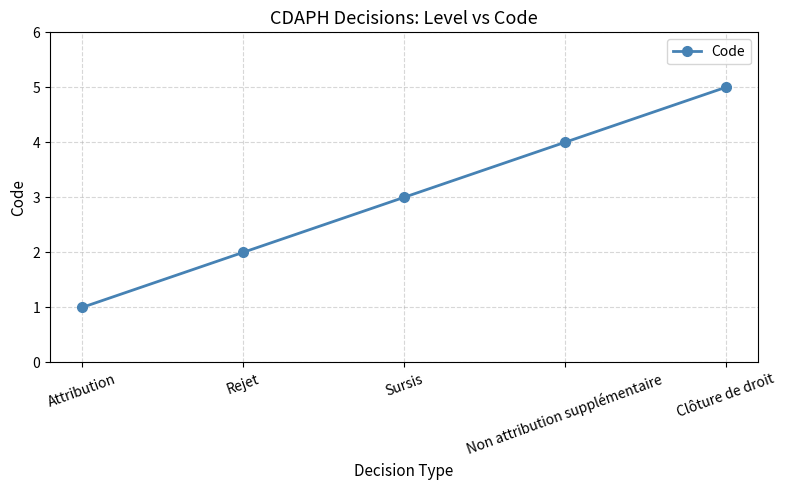

True or false: the data has more than 0 interior local peaks.

False